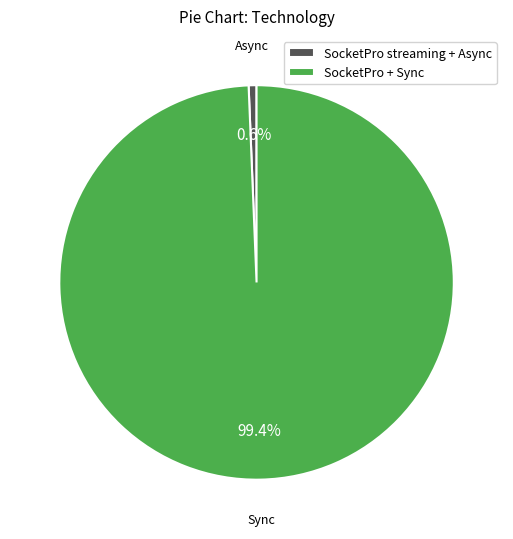

Does SocketPro streaming + Async account for over 50% of the chart?

No